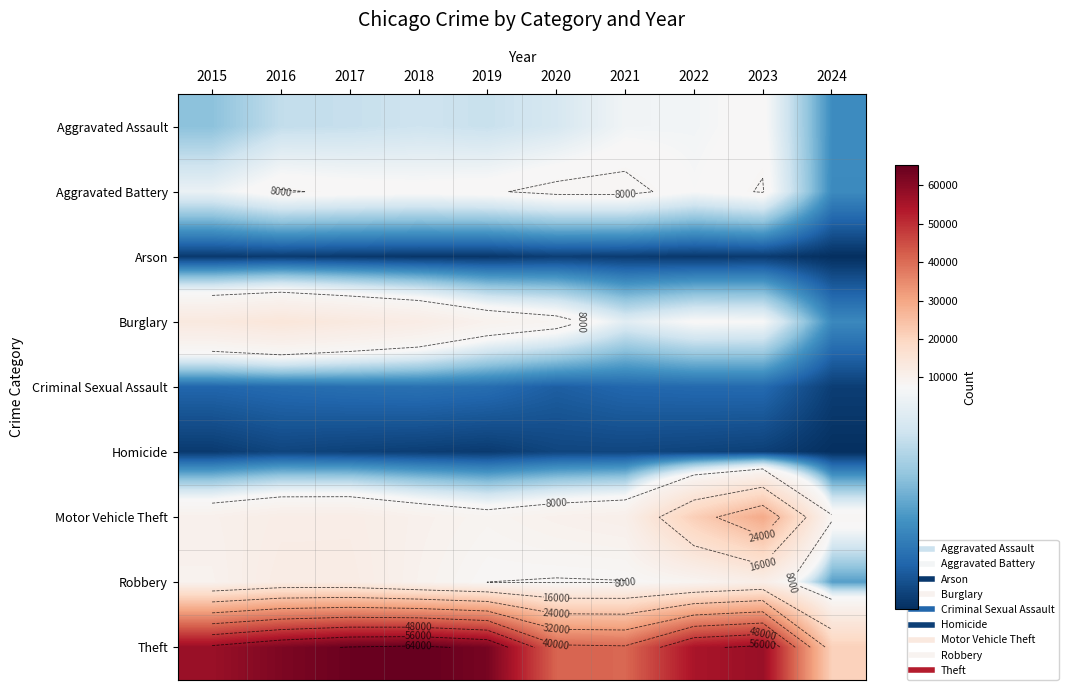

Which series has the largest total across all categories?

Theft